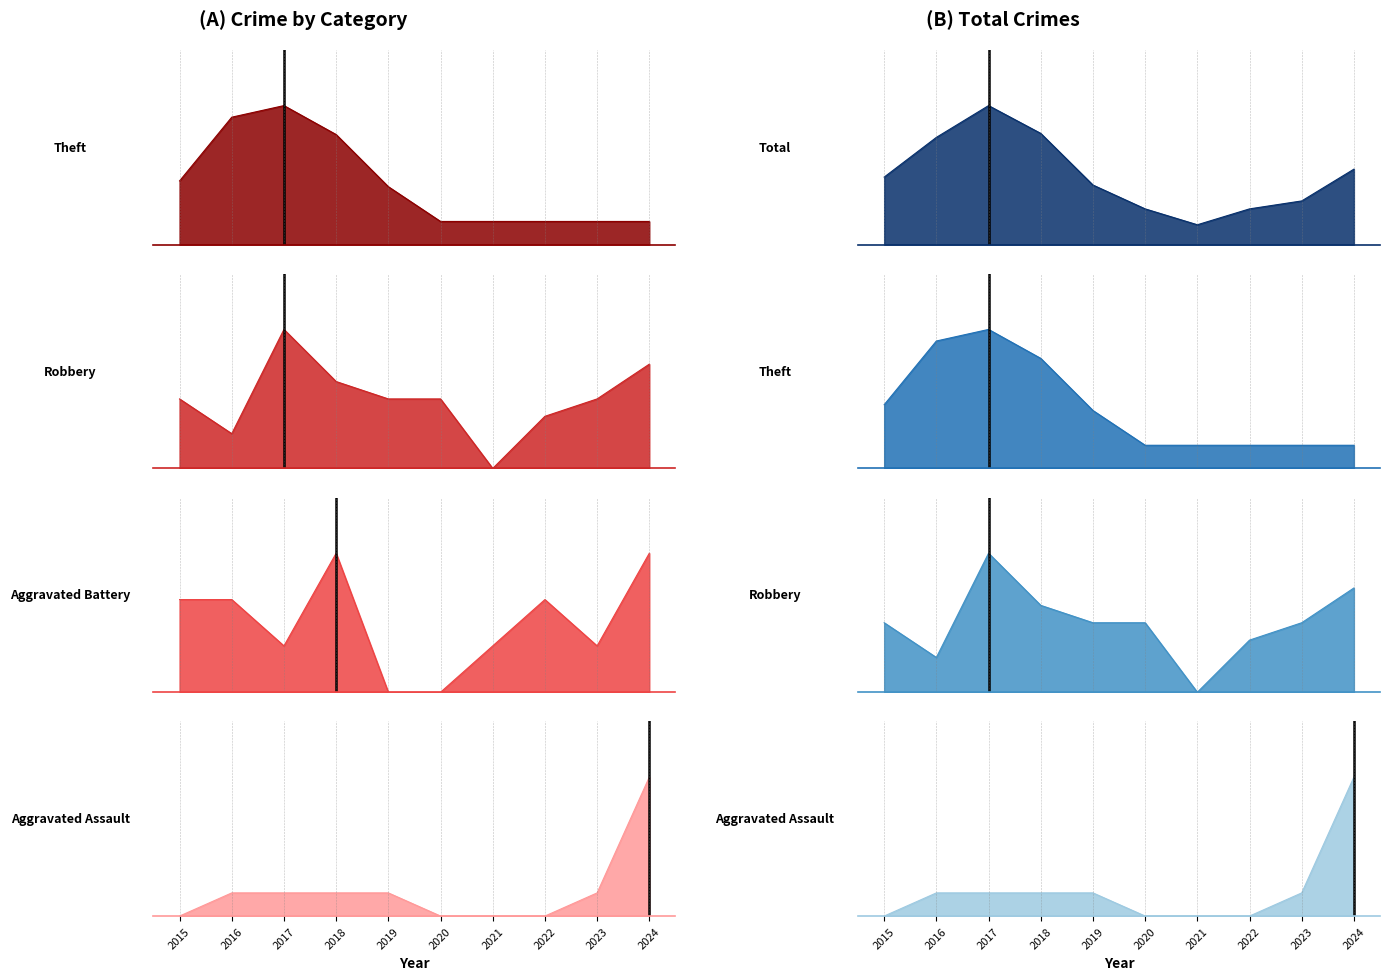

Read the Aggravated Assault value at 2016.

1